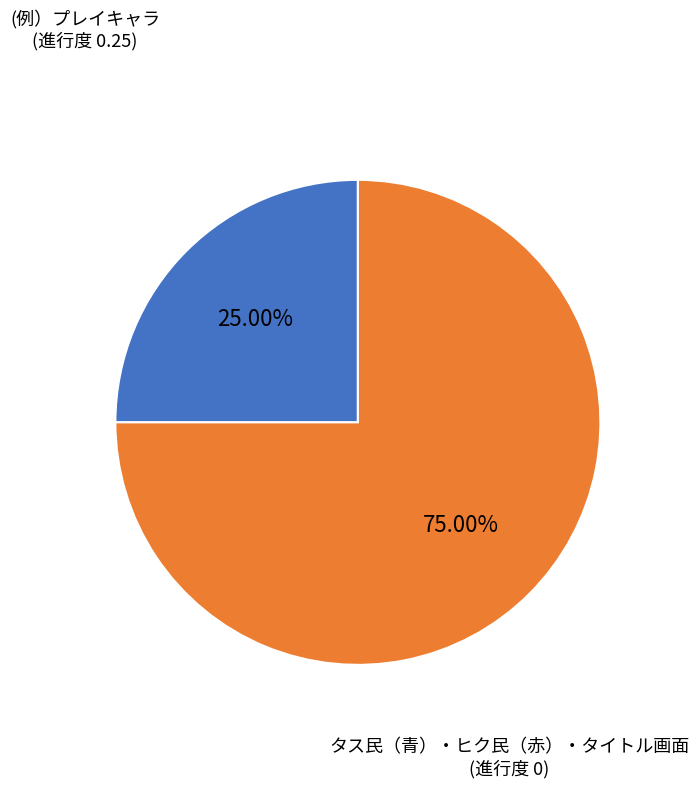

Is there a majority slice in this chart?

Yes